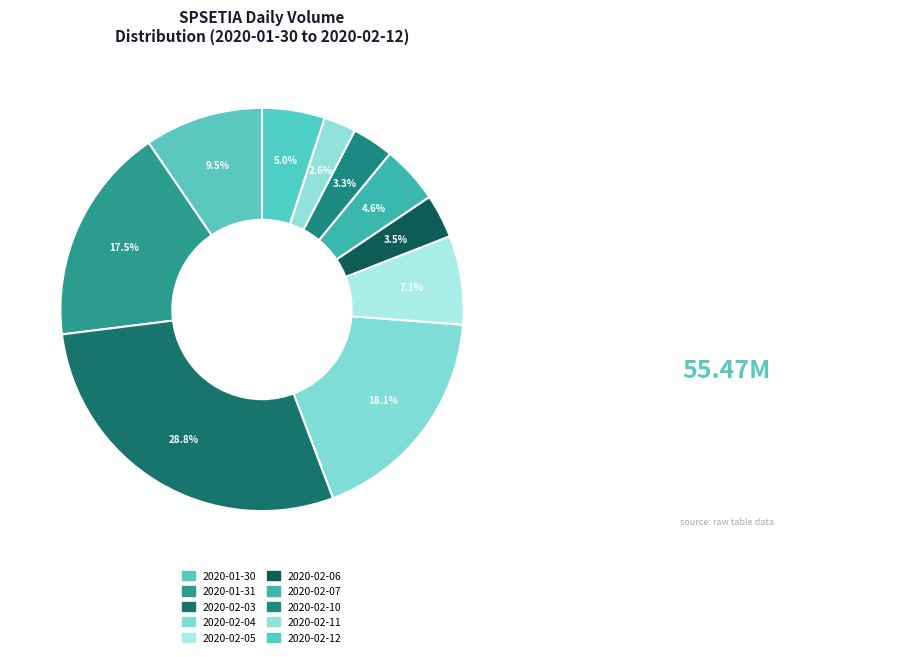

Does 2020-02-10 account for over 50% of the chart?

No